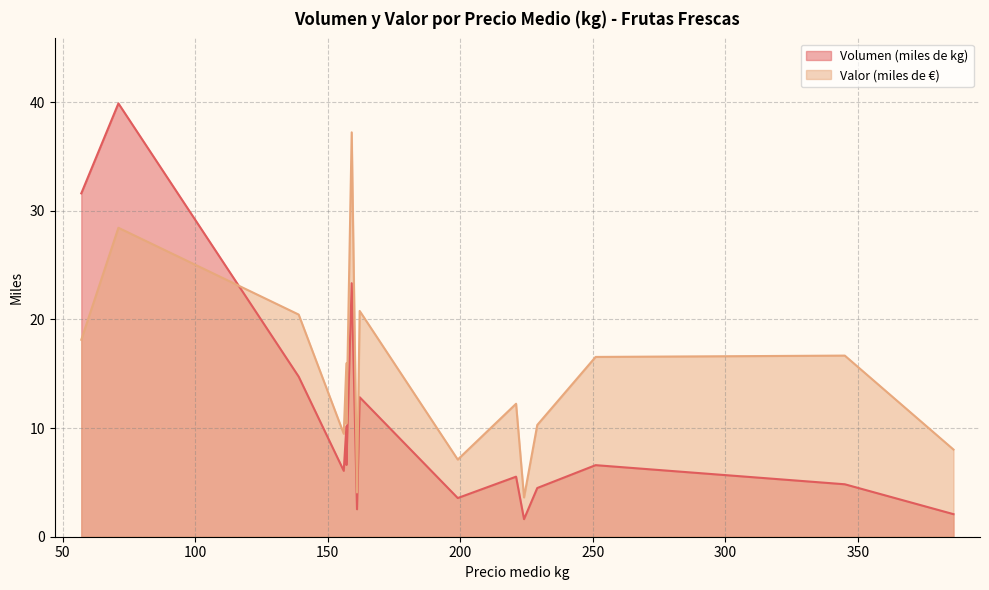

Rank the series by their maximum value, from lowest to highest.

Valor (miles de €), Volumen (miles de kg)